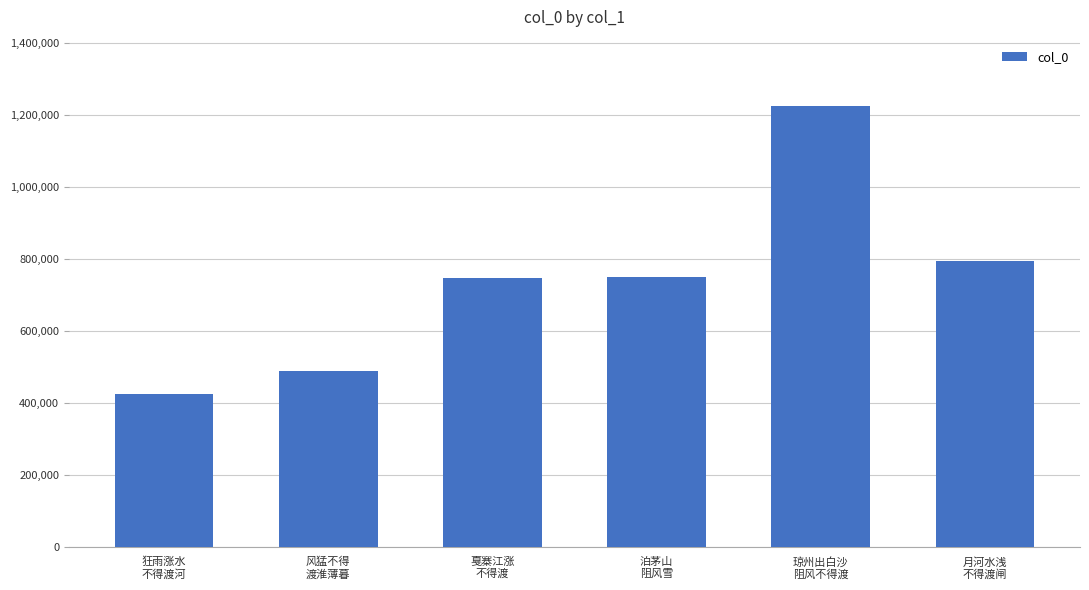

What is the sum of the values at 狂雨涨水
不得渡河 and 风猛不得
渡淮薄暮?

913272